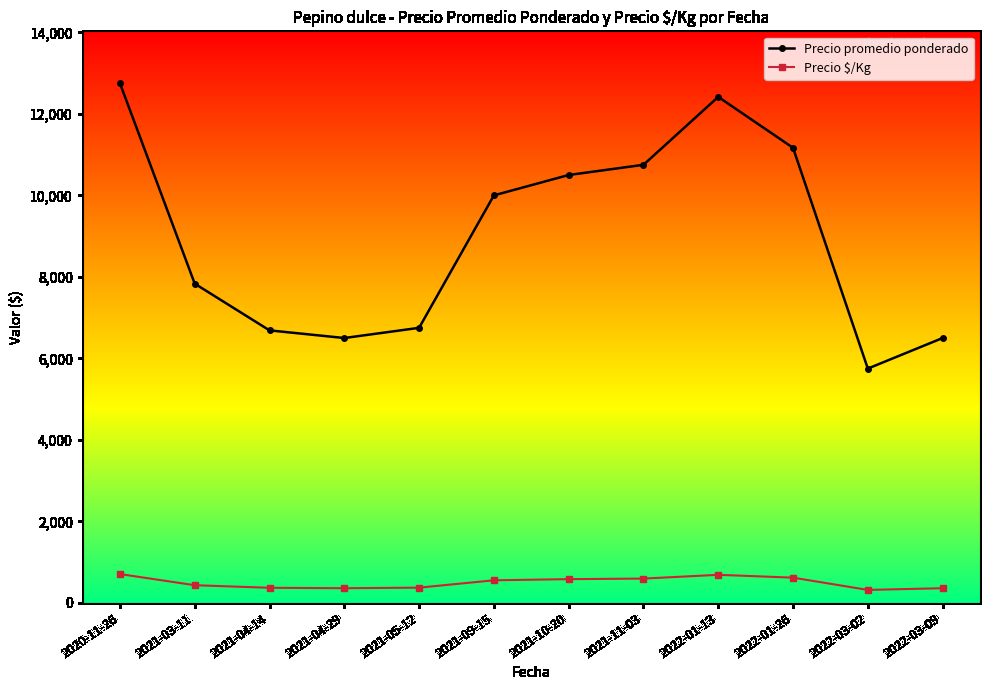

True or false: Precio $/Kg has more than 0 points higher than both neighbors.

True